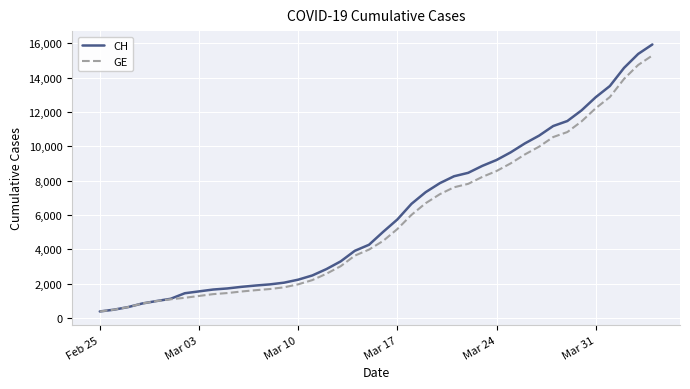

What is the minimum value for GE?

375